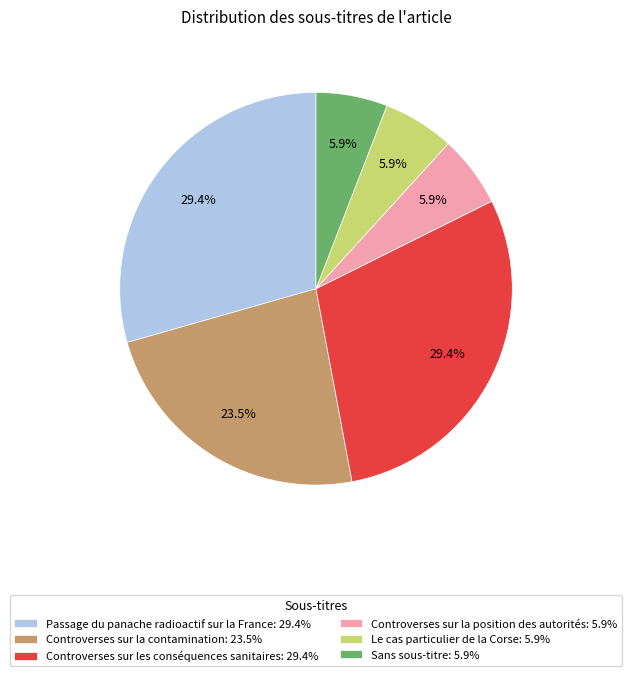

To the nearest percent, what portion does Sans sous-titre represent?

6%